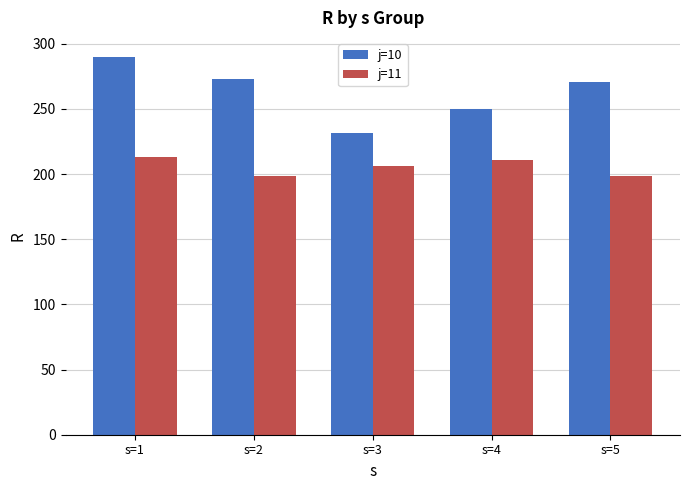

Rank the series at s=3 from highest to lowest value.

j=10, j=11